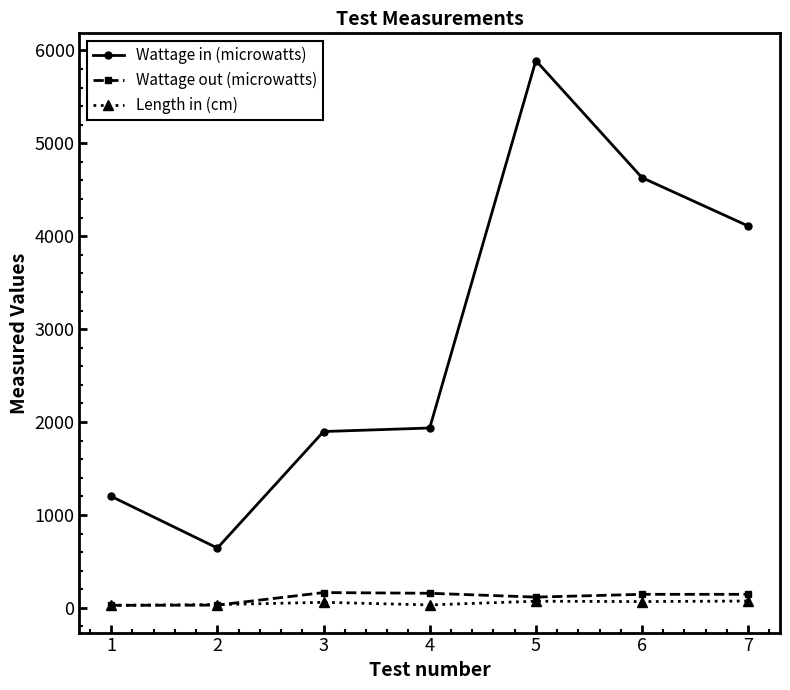

At which category is the sum across all series the highest?

5